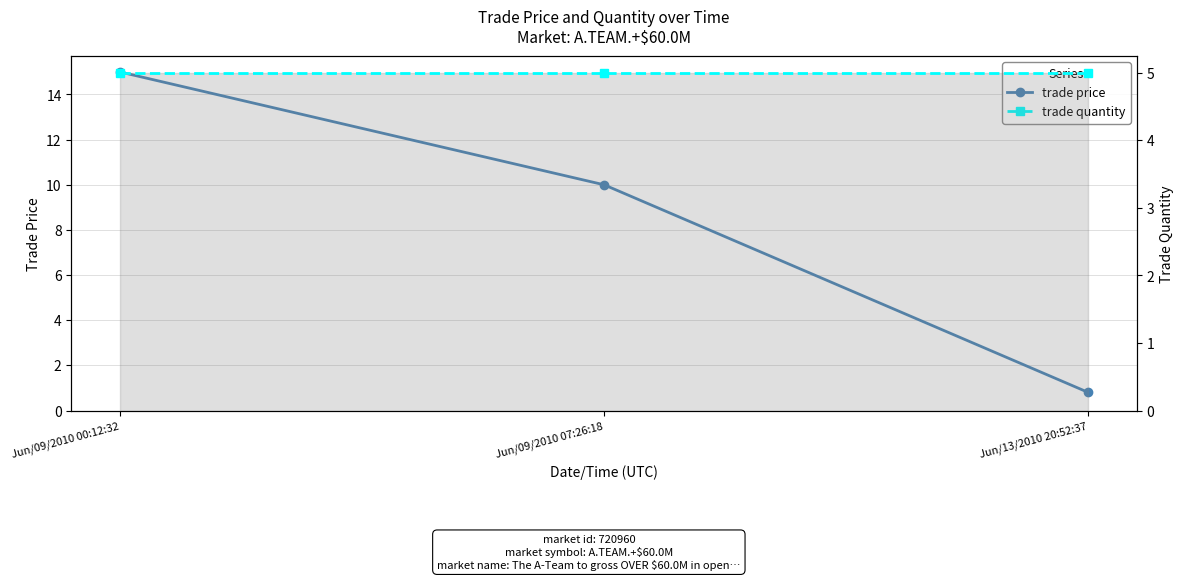

Between Jun/09/2010 00:12:32 and Jun/09/2010 07:26:18, which is larger?

Jun/09/2010 00:12:32